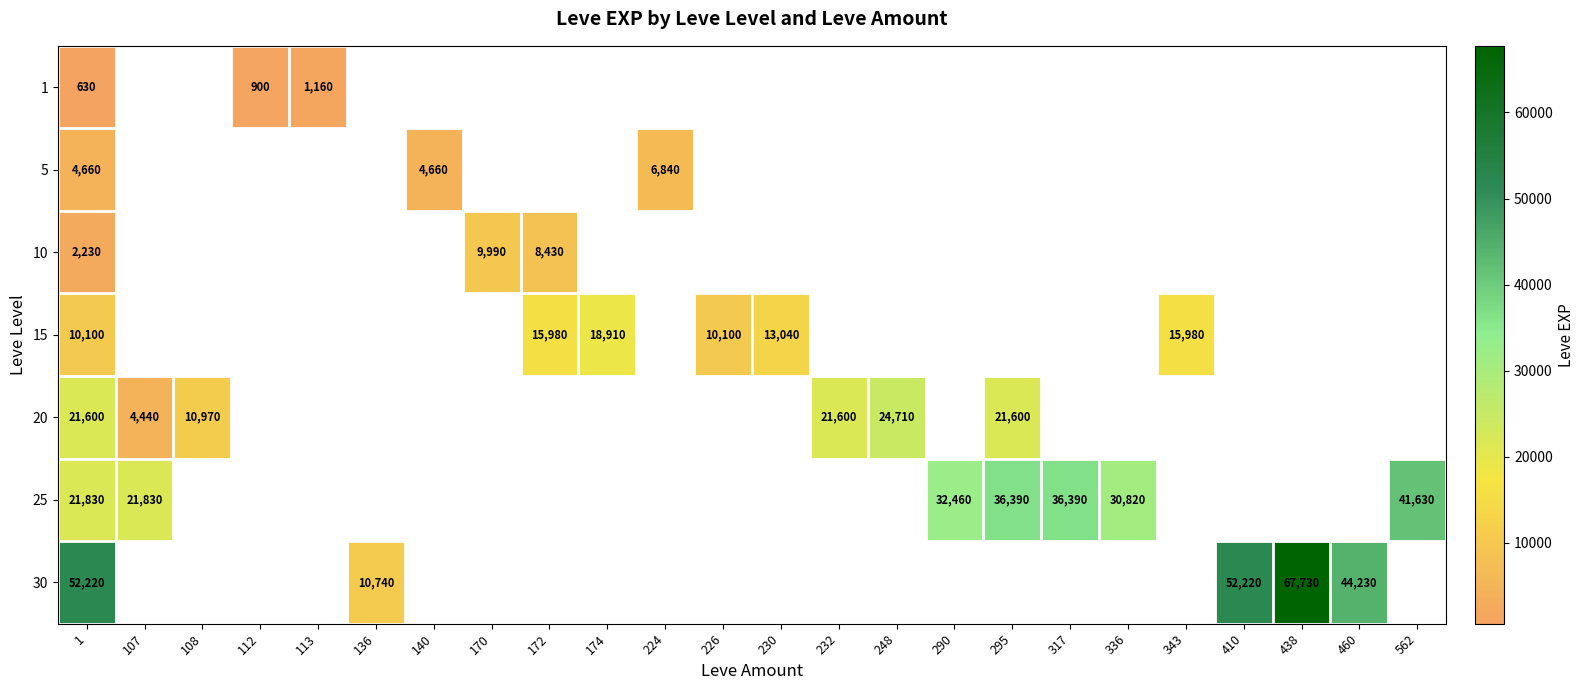

The 20 series shows 21600 at 295. True or false?

True